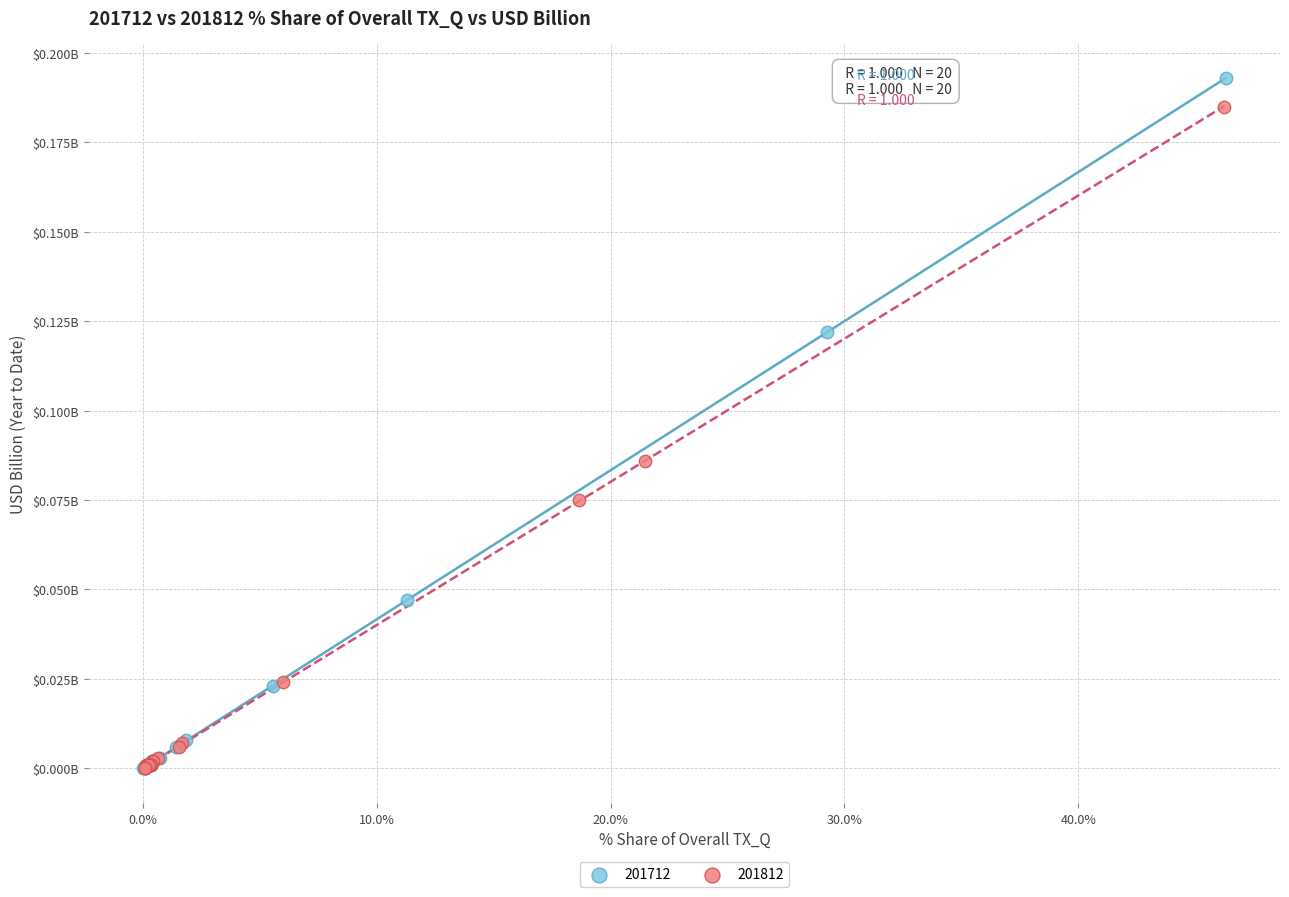

What are all the series names shown in the legend?

201712, 201812